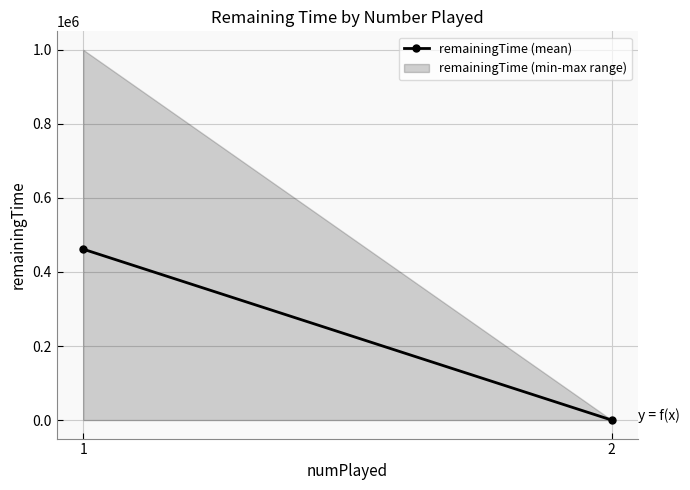

List the labels in order of value, largest first.

1, 2